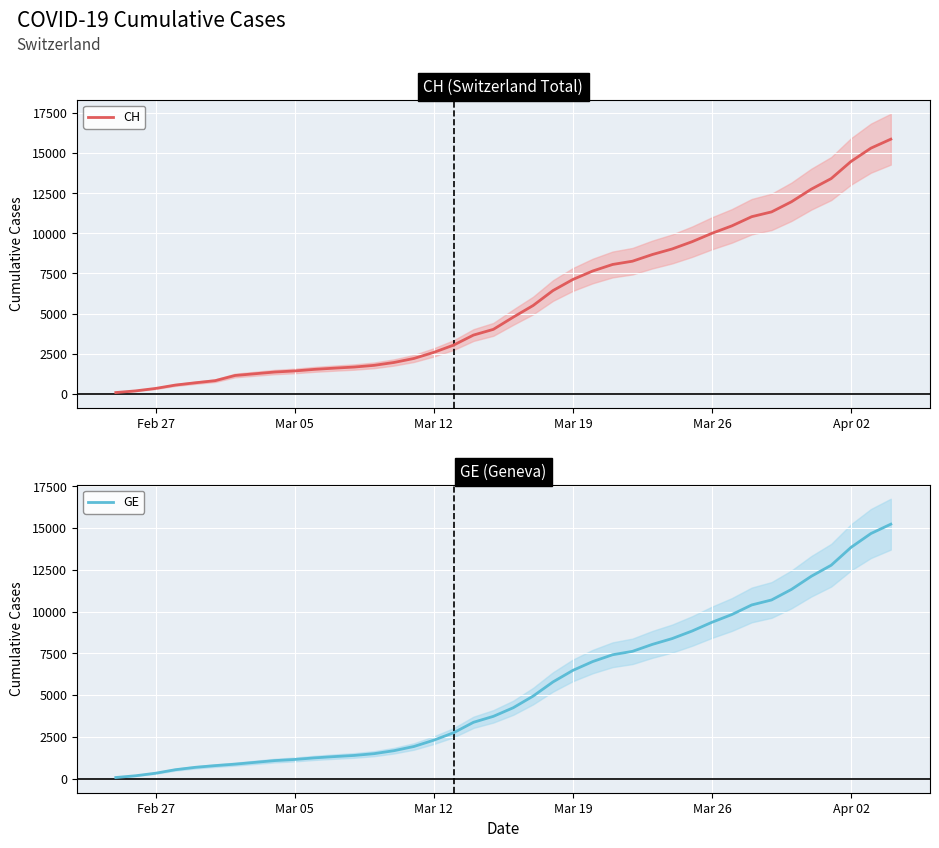

Reading left to right, extract all data points from this chart.

CH: 73	178	329	540	682	814	1137	1245	1353	1420	1519	1595	1664	1770	1949	2199	2577	3033	3658	4014	4775	5501	6434	7125	7654	8061	8265	8681	9030	9481	10005	10467	11041	11340	11971	12758	13418	14489	15316	15875
GE: 73	178	329	540	682	784	872	979	1085	1152	1248	1324	1393	1499	1678	1928	2306	2752	3377	3733	4248	4944	5792	6483	7012	7419	7623	8039	8388	8839	9363	9825	10399	10698	11329	12116	12776	13847	14674	15233